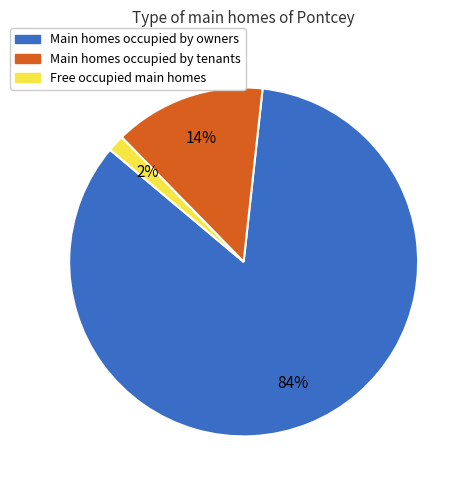

Does any single category account for the majority?

Yes